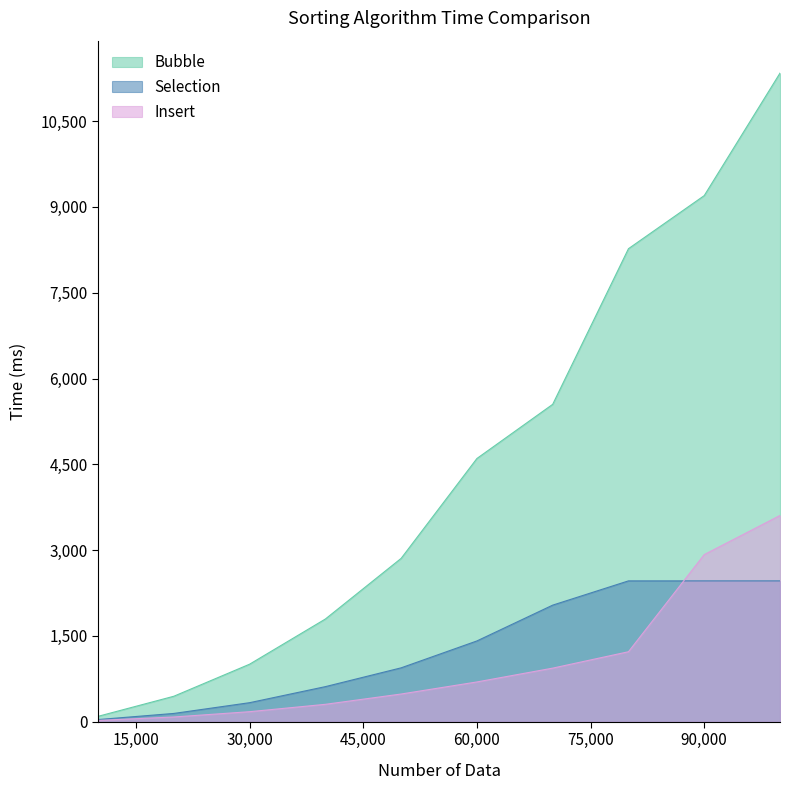

Where does the Selection series first go above 1411?

60,000